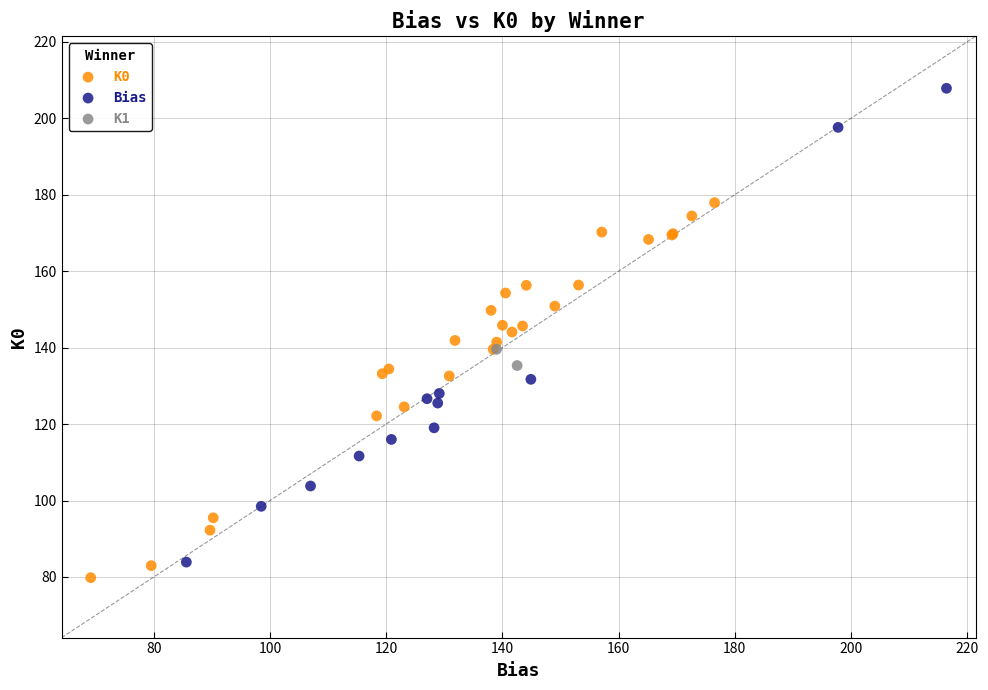

Which series contains the highest Y value?

Bias